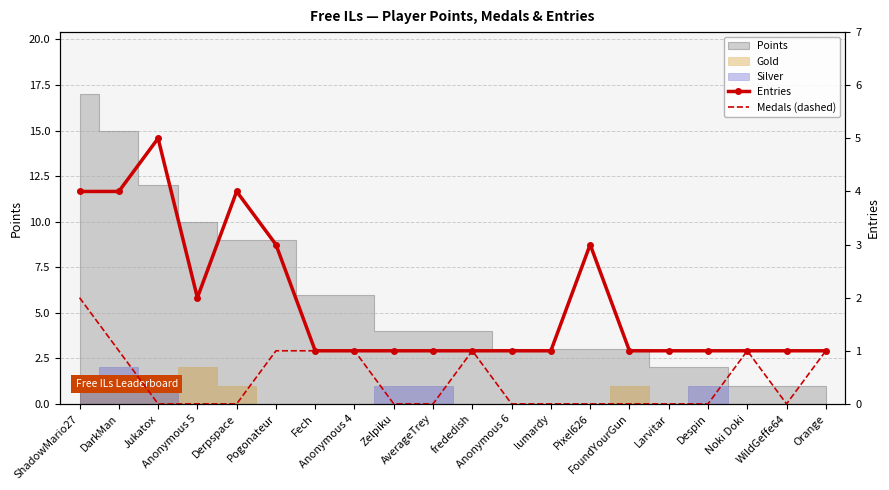

True or false: Entries and Medals (dashed) intersect in this chart.

False